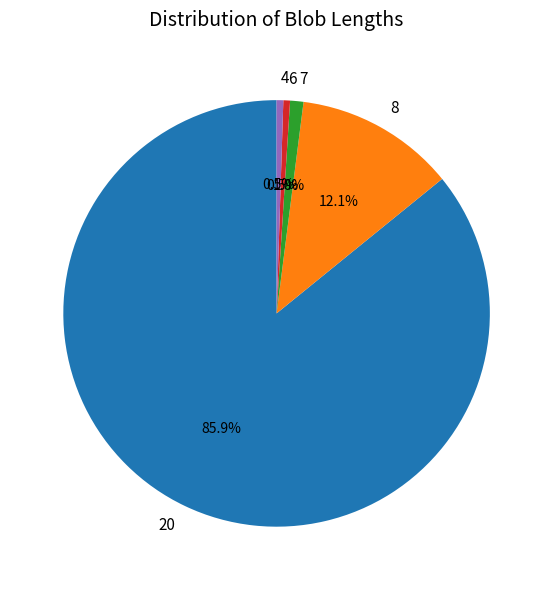

To the nearest percent, what is the difference between the largest and smallest slice percentages?

85%